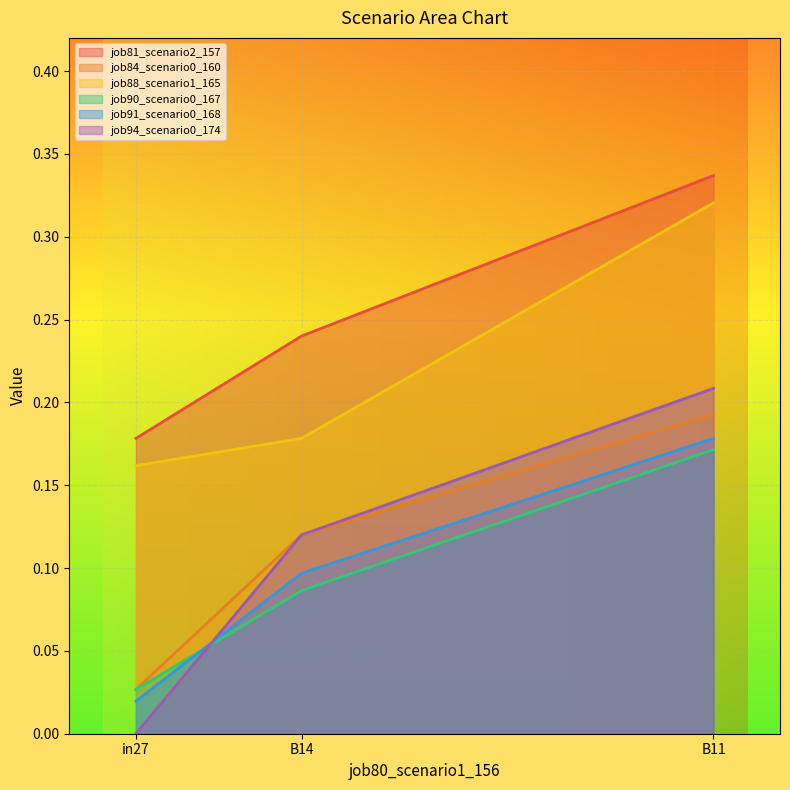

Which series has the largest total across all categories?

job81_scenario2_157